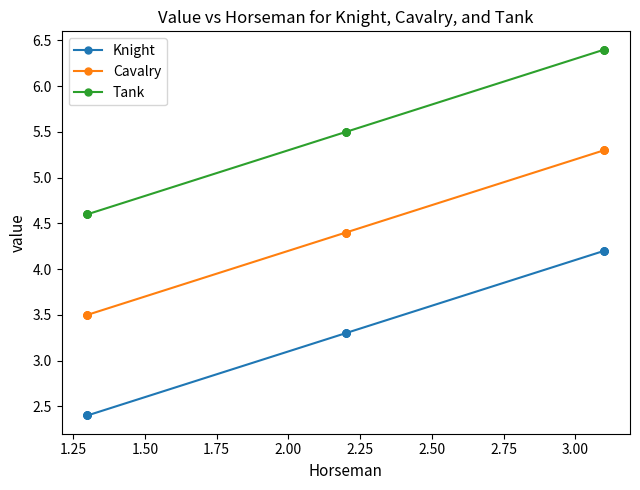

True or false: Tank and Knight intersect in this chart.

False